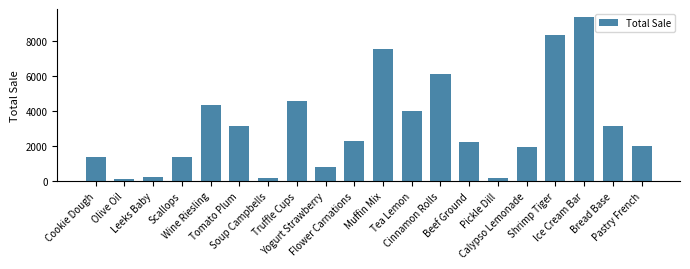

What is the sum of the values at Ice Cream Bar and Tea Lemon?

13354.0